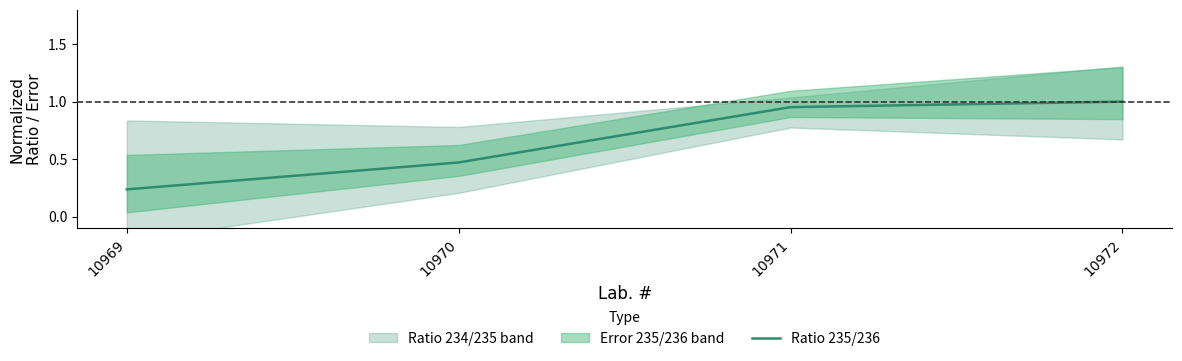

True or false: there are more than 0 points higher than both neighbors.

False